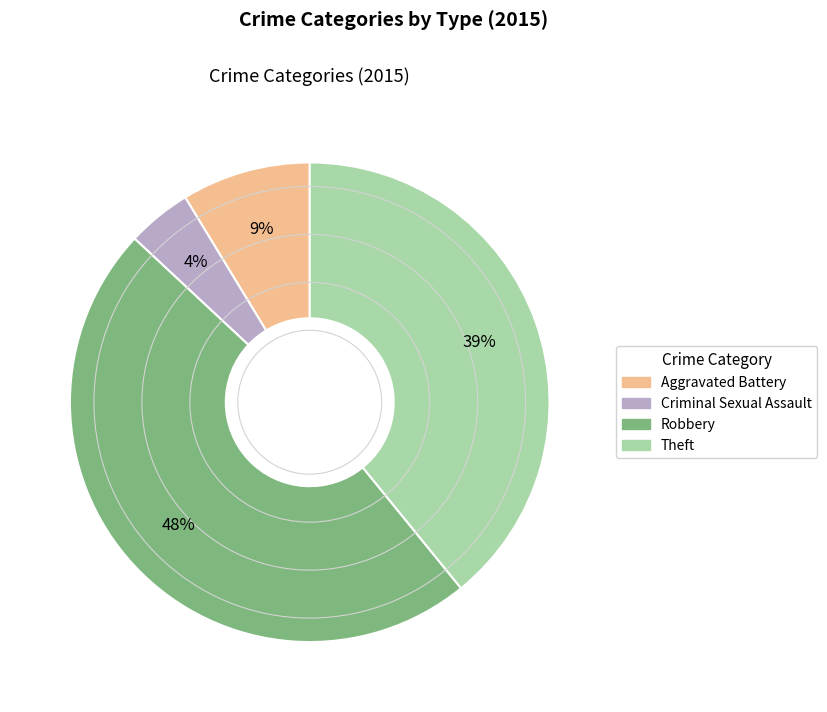

True or false: Criminal Sexual Assault accounts for 9% of the total.

False